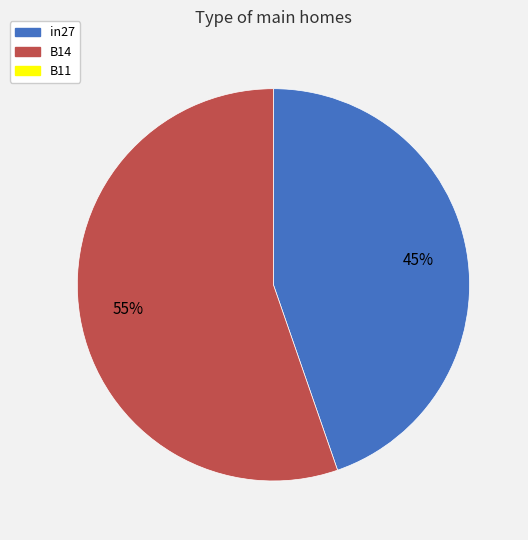

Is there a majority slice in this chart?

Yes